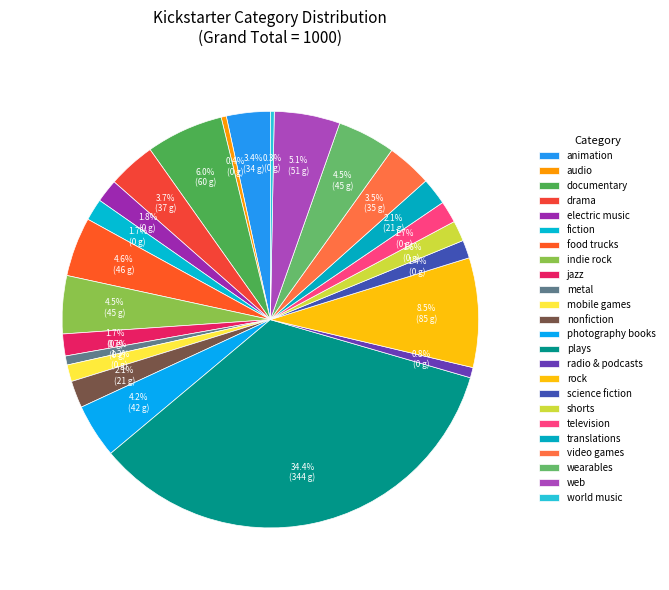

What is the smallest slice in the pie chart?

world music